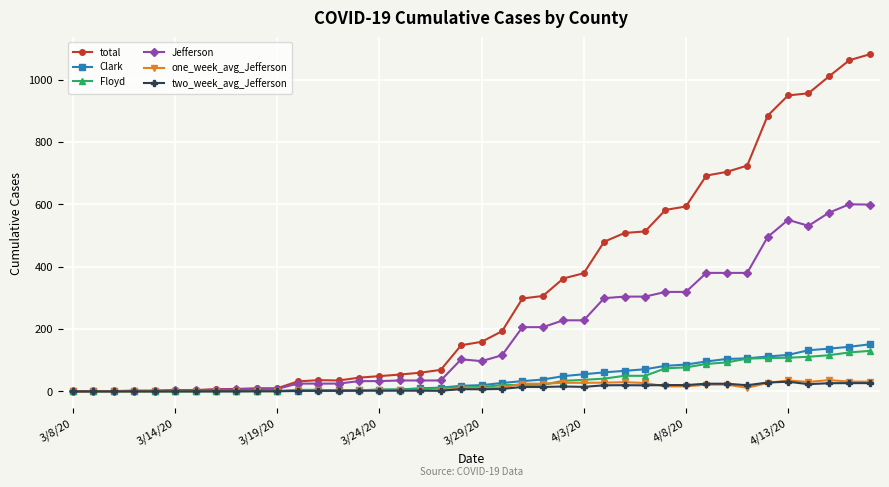

What is the greatest value displayed?

1081.0